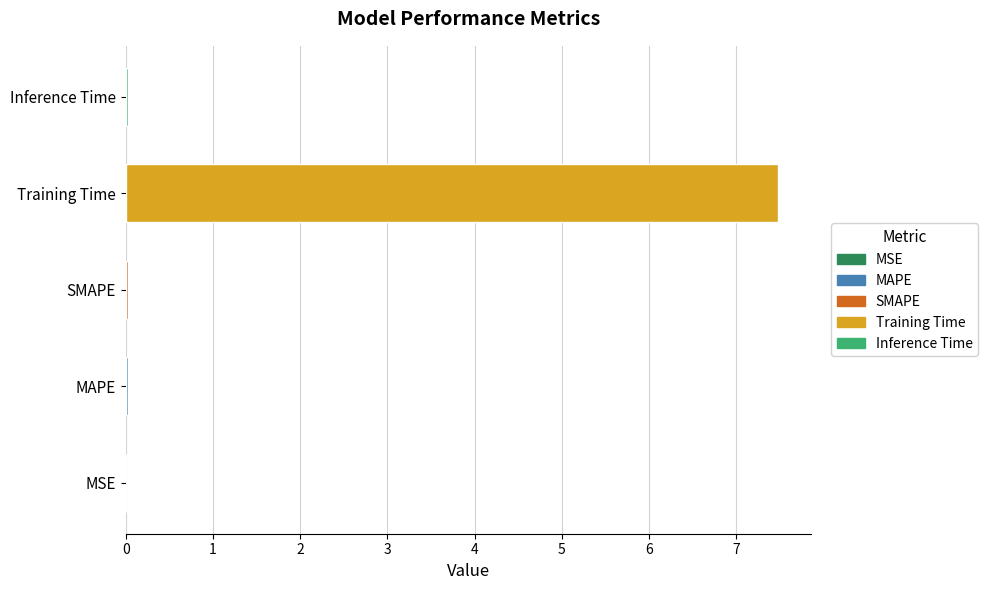

Read the value at Training Time.

7.5